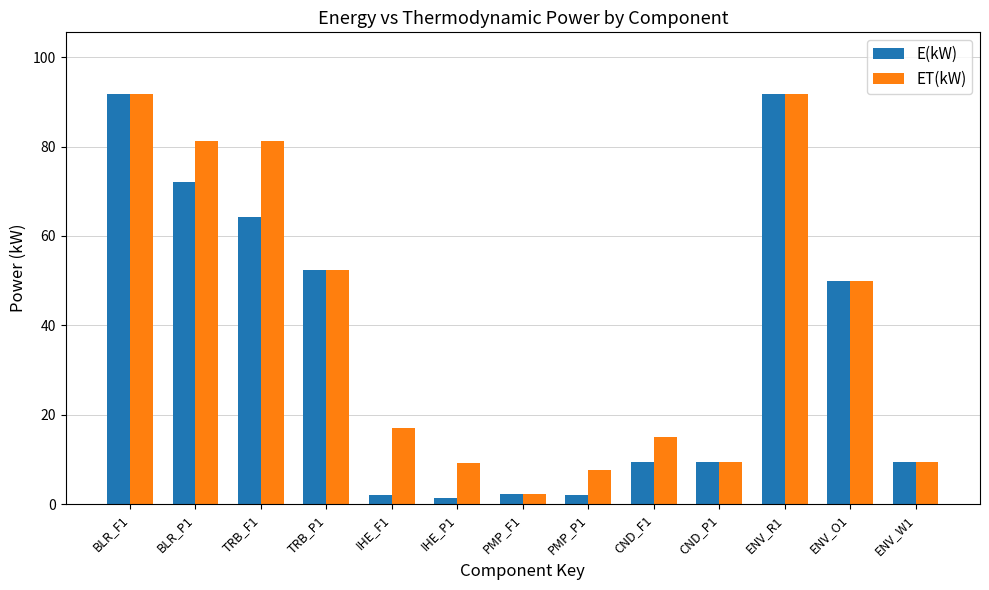

Read the E(kW) value at CND_F1.

9.3